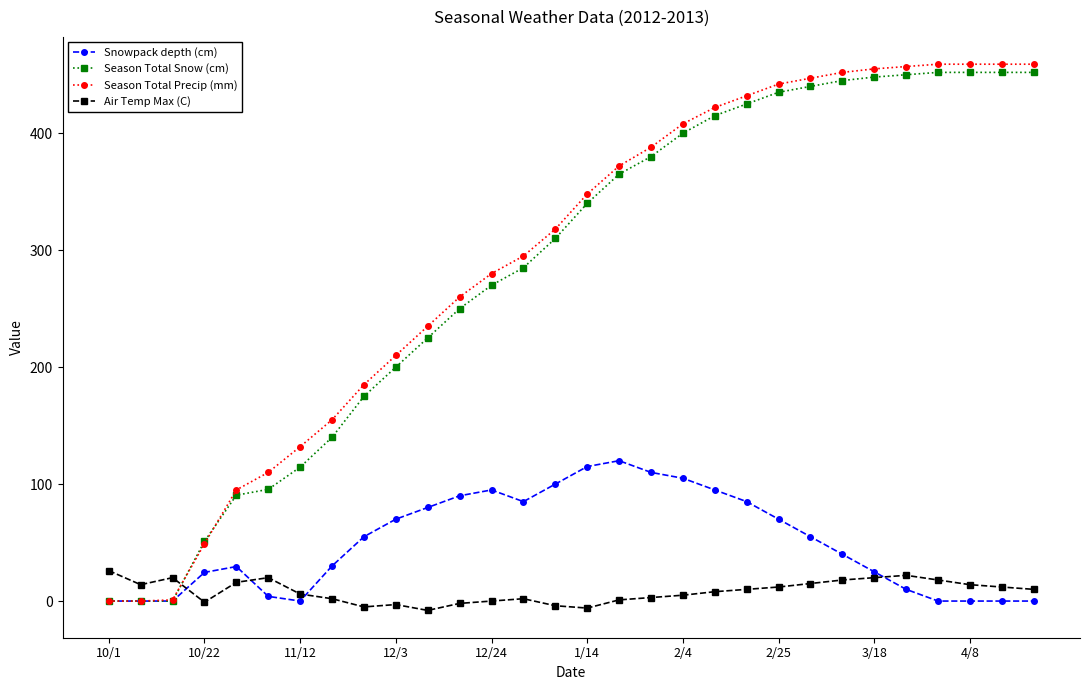

Which series has the widest spread of values?

Season Total Precip (mm)